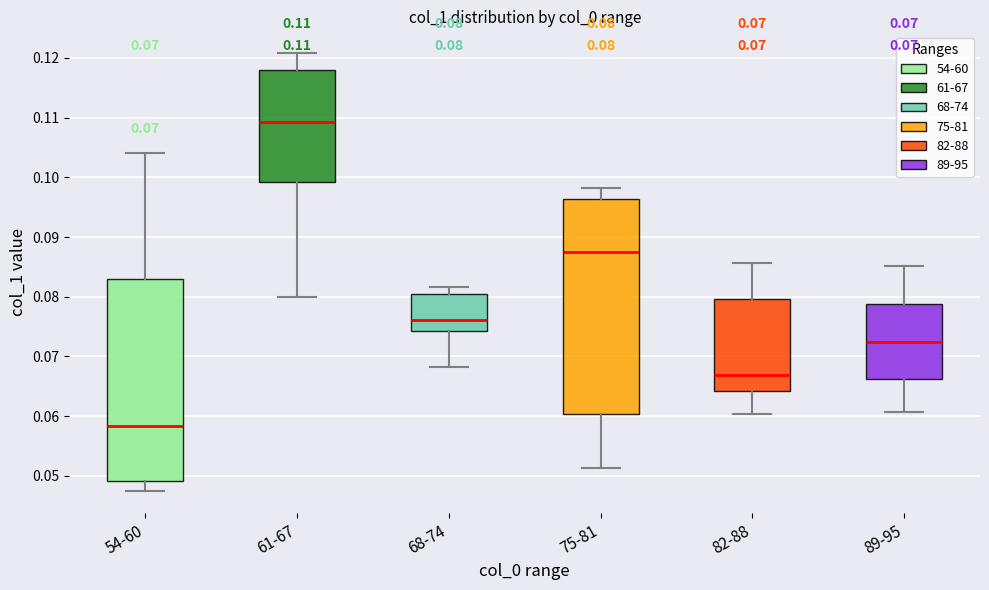

Which box is the tallest, from its lower edge to its upper edge?

75-81